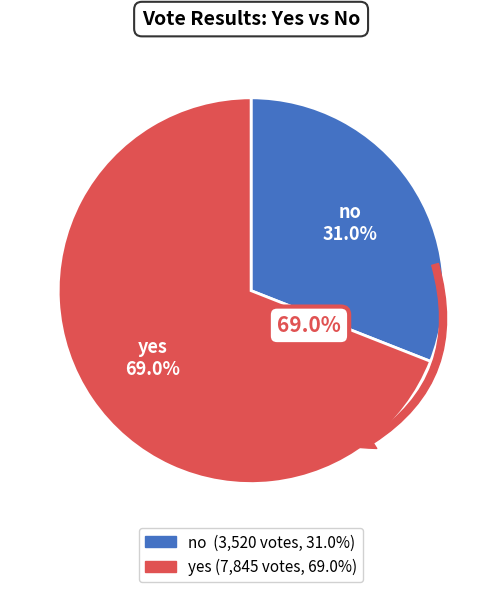

To the nearest percent, what is the difference between the yes and no slice percentages?

38%